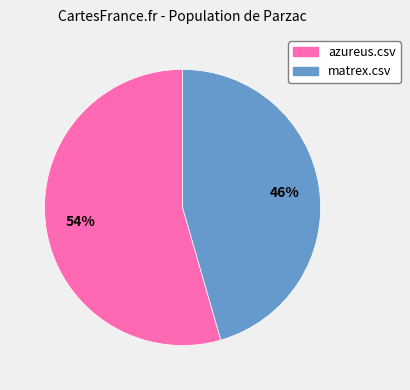

Is matrex.csv the majority of the pie?

No